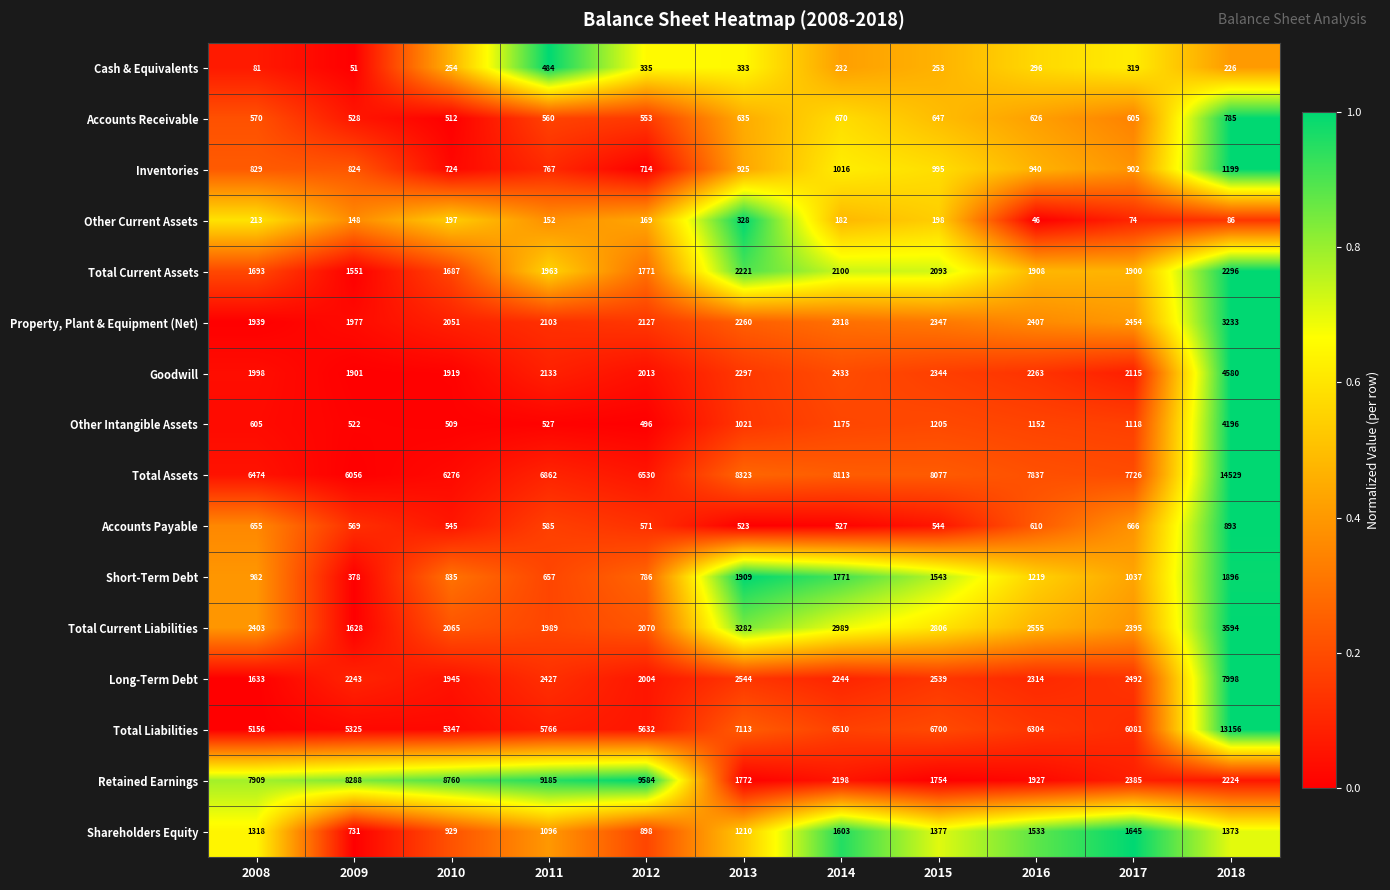

What is the difference between the second highest and minimum values in the Property, Plant & Equipment (Net) series?

515